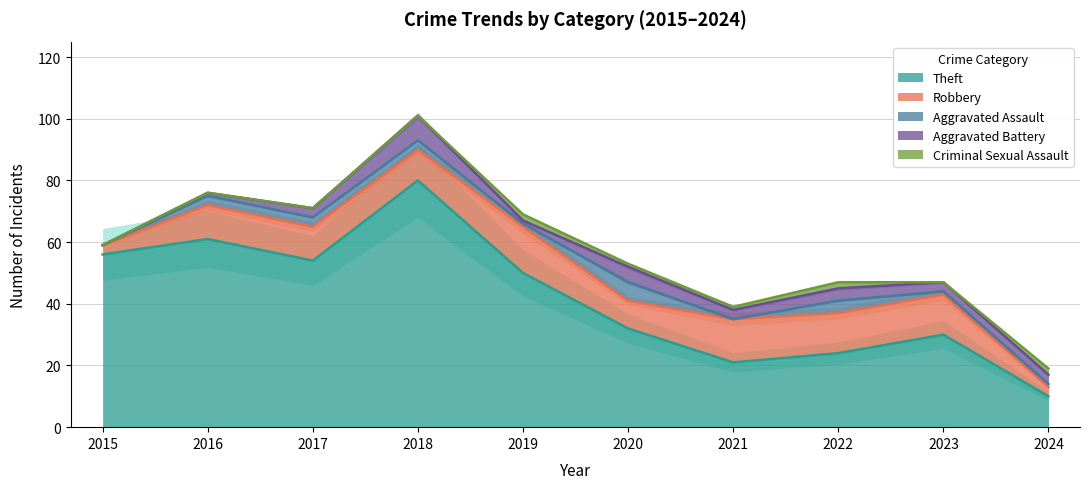

At how many categories does at least one series exceed 51?

4